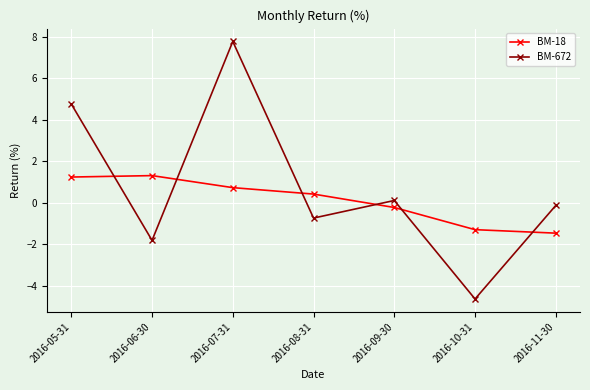

Does the chart display data point markers on the line(s)?

Yes